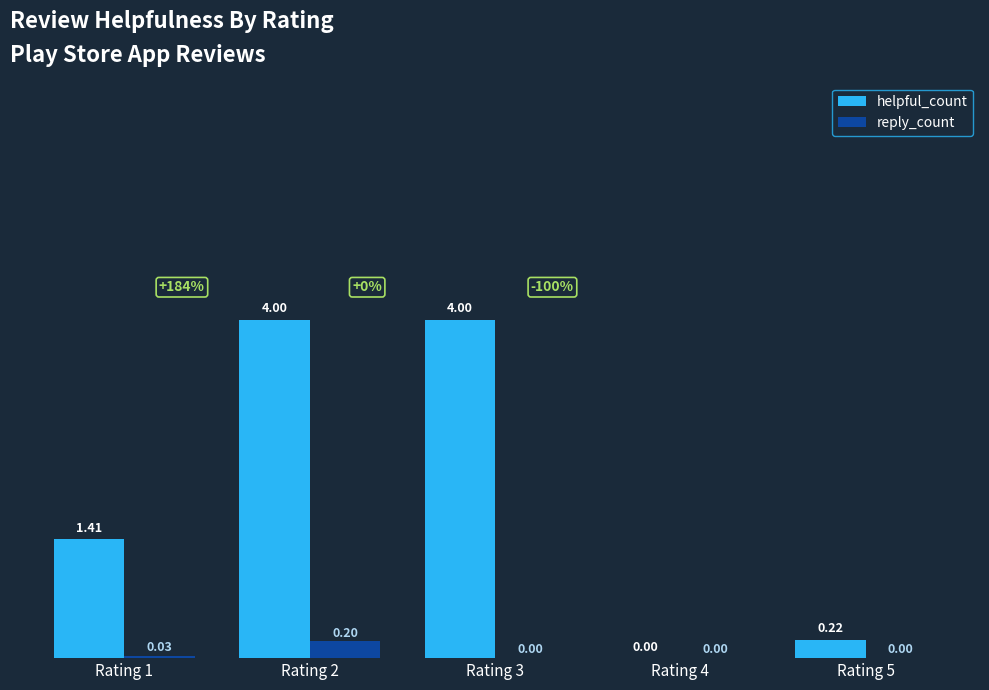

Count the number of categories in the chart.

5